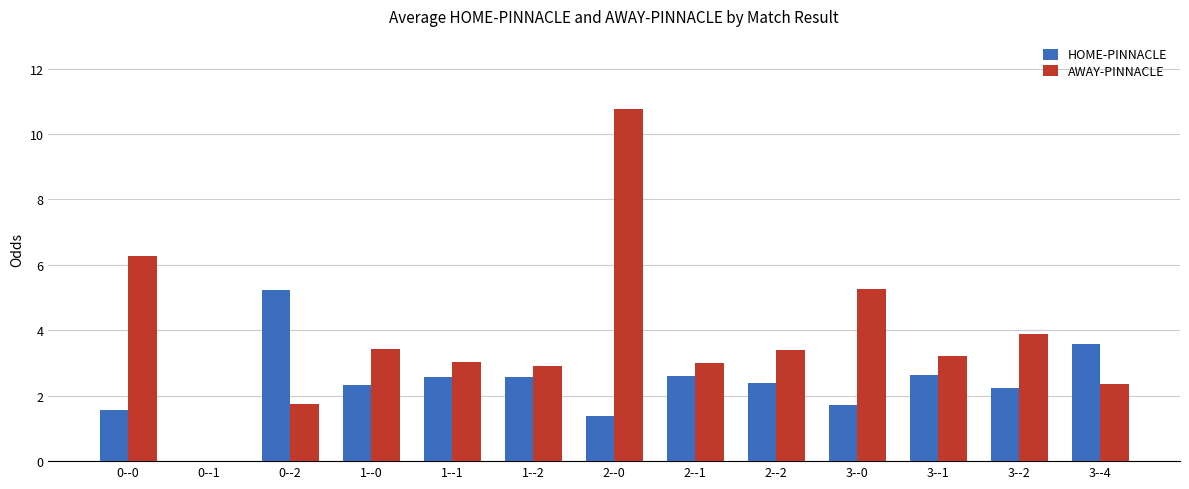

Count the number of categories in the chart.

13